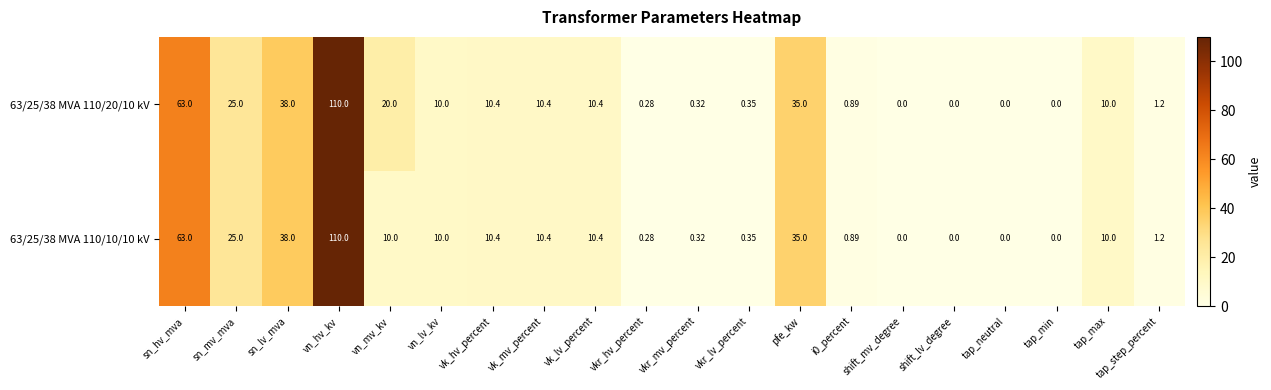

At which label does 63/25/38 MVA 110/10/10 kV first exceed 10?

sn_hv_mva